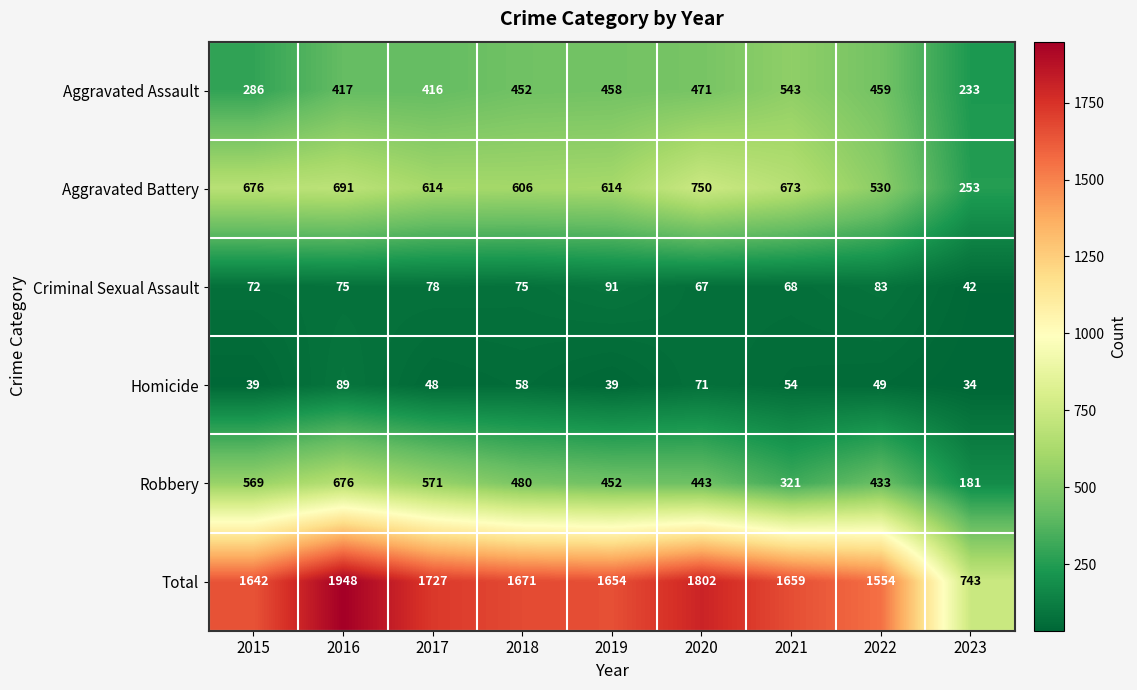

What is the difference between the second highest and second lowest values in the Total series?

248